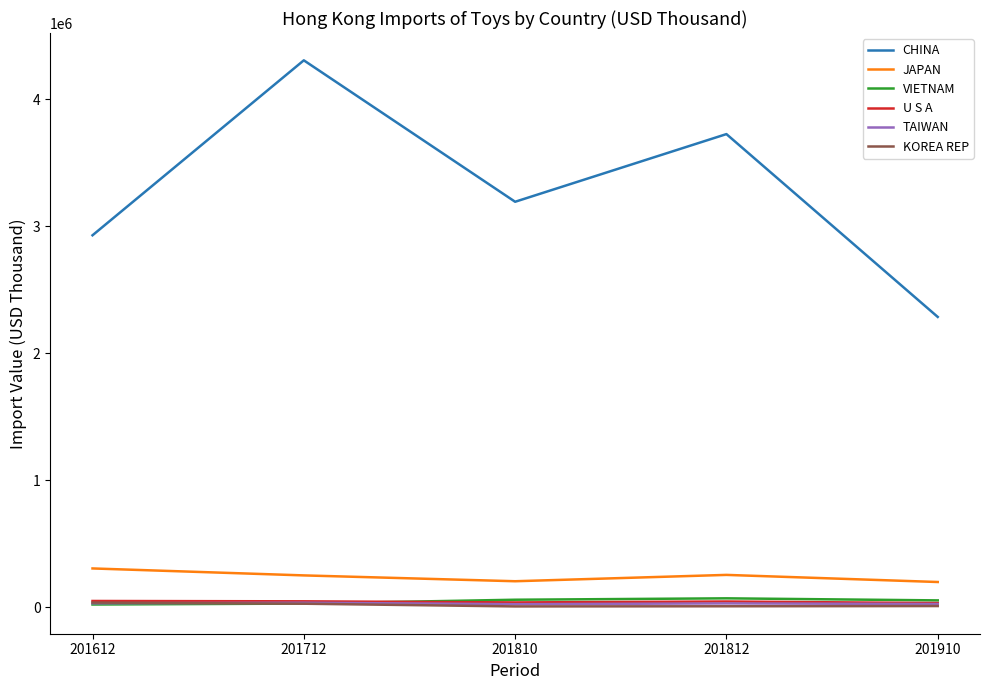

True or false: U S A has a value of 36029.8 at 201810.

True